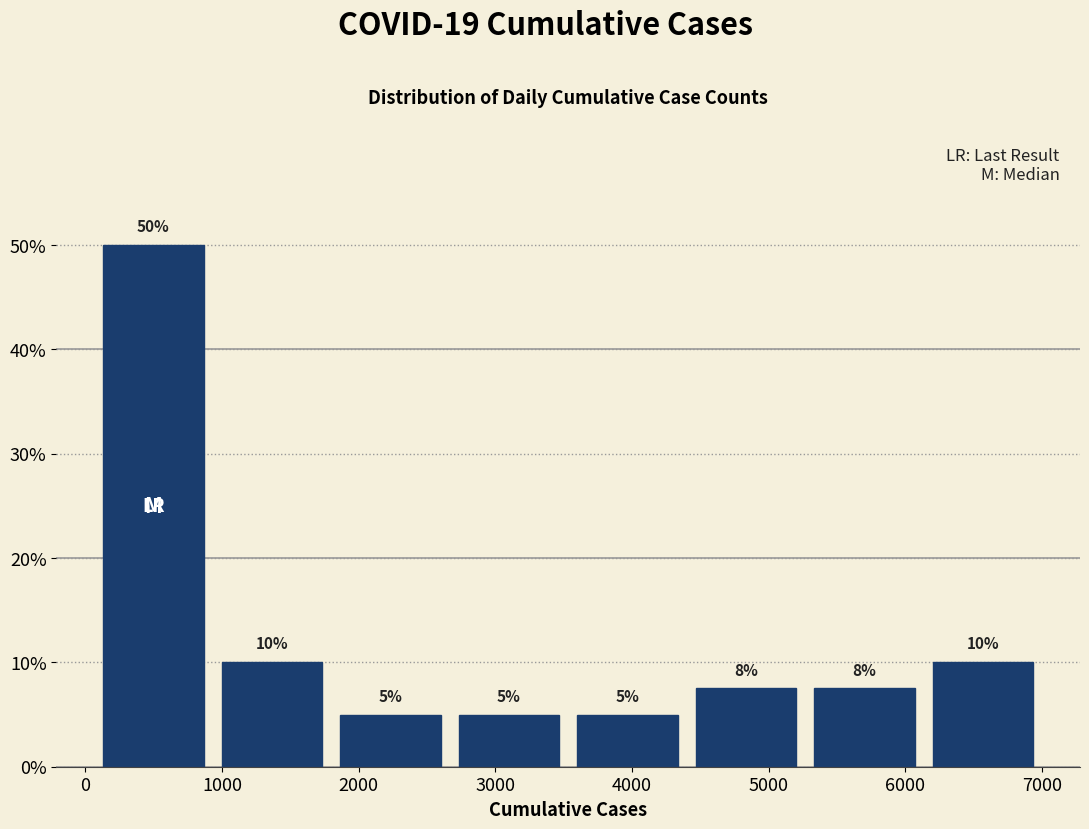

Over which range of the x-axis is the bar tallest?

100 to 900